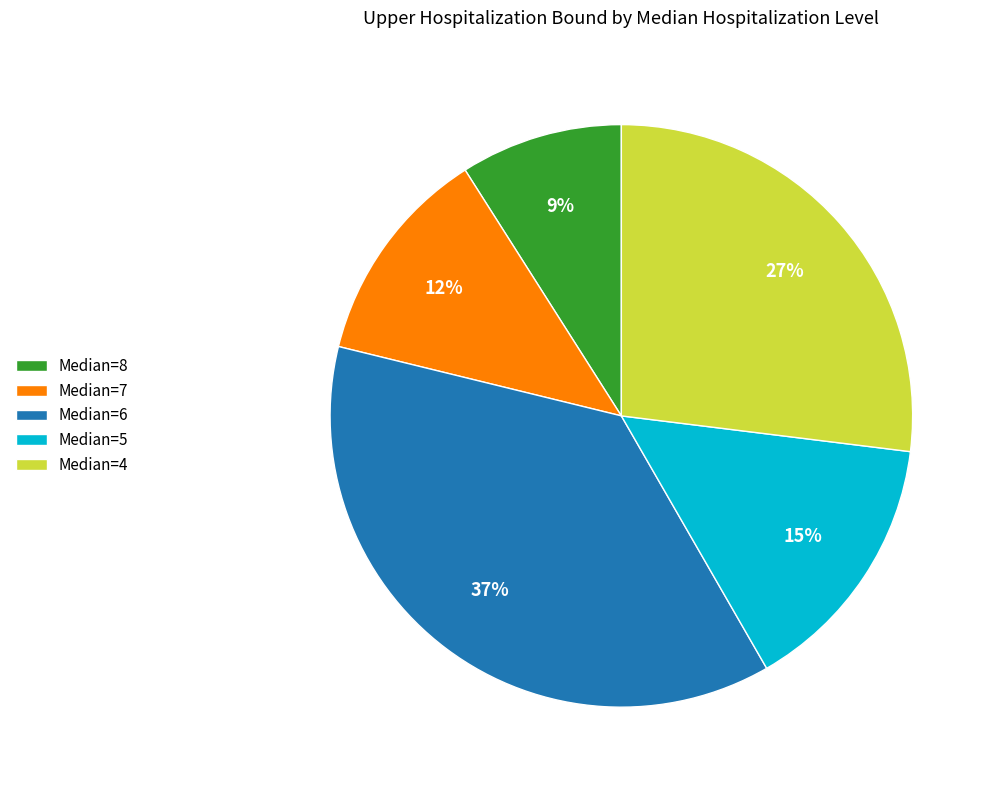

To the nearest percent, what is the average slice percentage?

20%